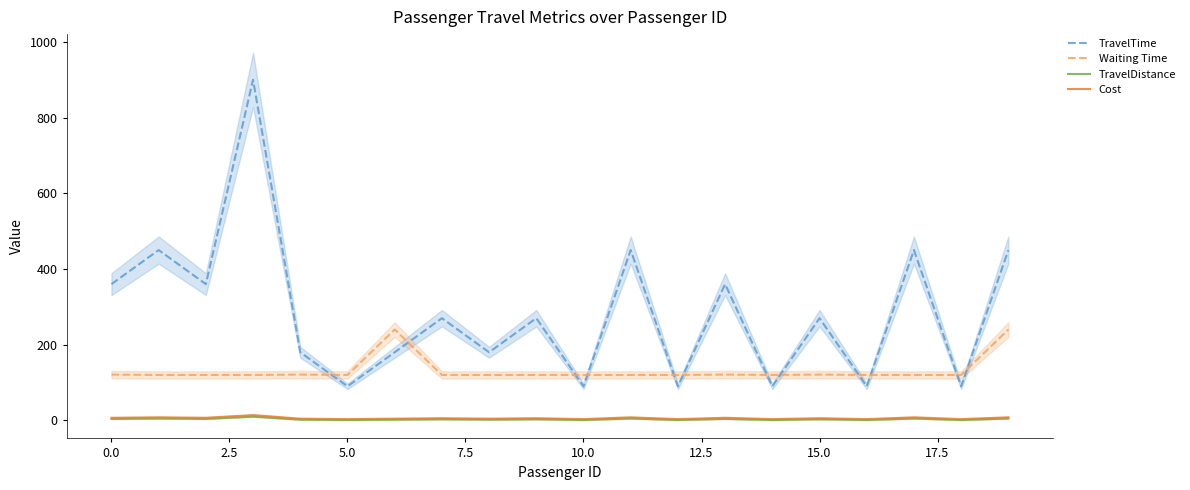

True or false: Waiting Time and Cost intersect in this chart.

False